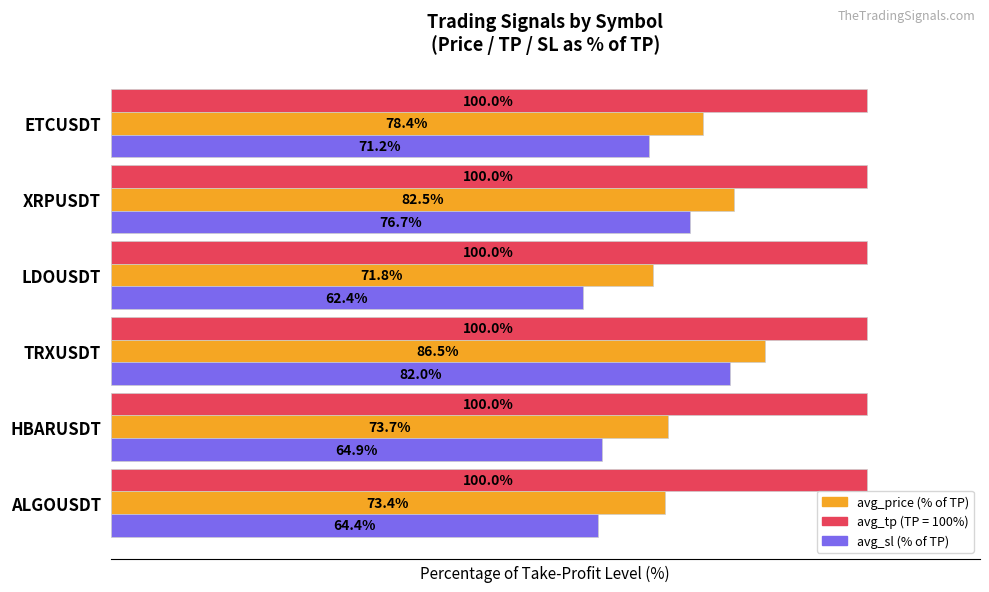

At which category does the chart reach its minimum across all series?

LDOUSDT